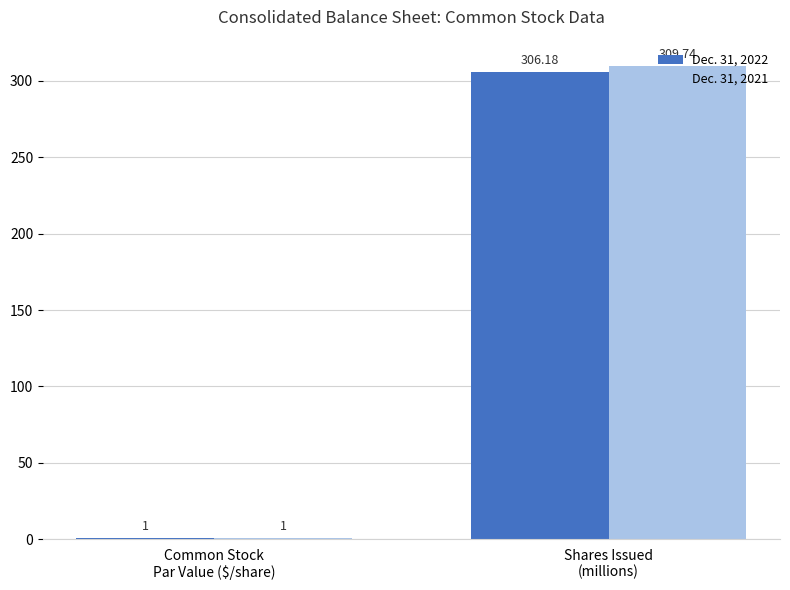

What is the difference between the maximum and minimum values in the Dec. 31, 2021 series?

308.7